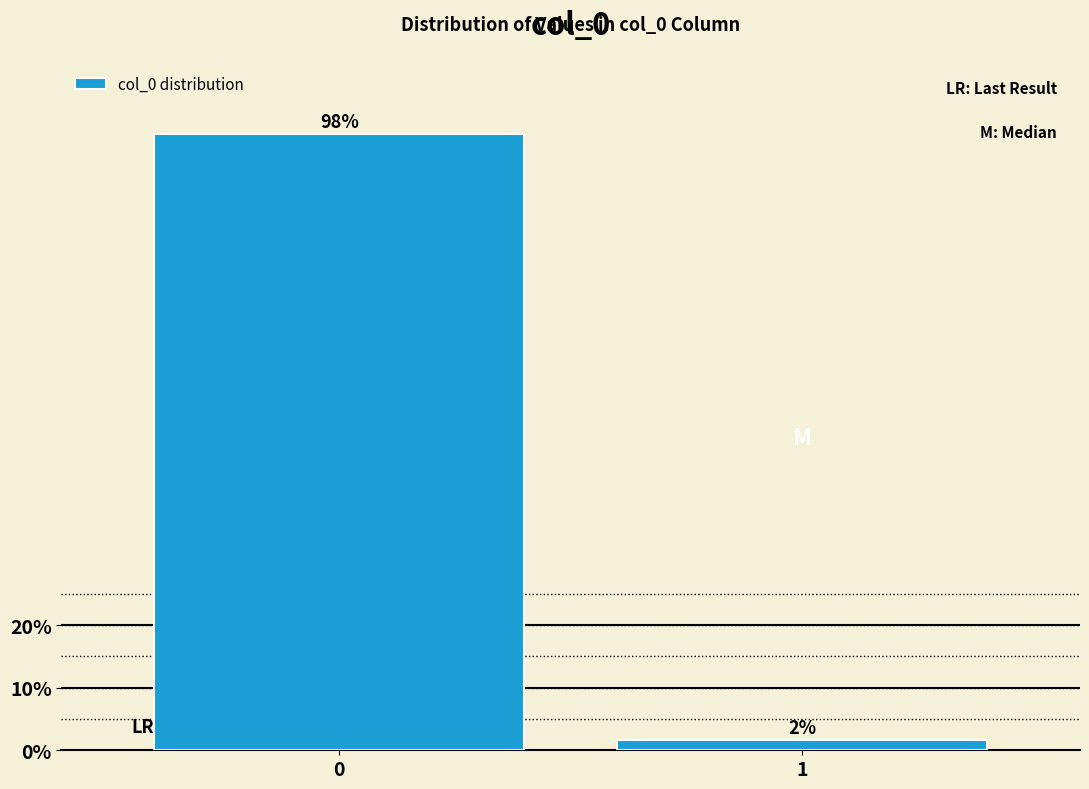

What is the value of the 1st bar from the left?

98.4